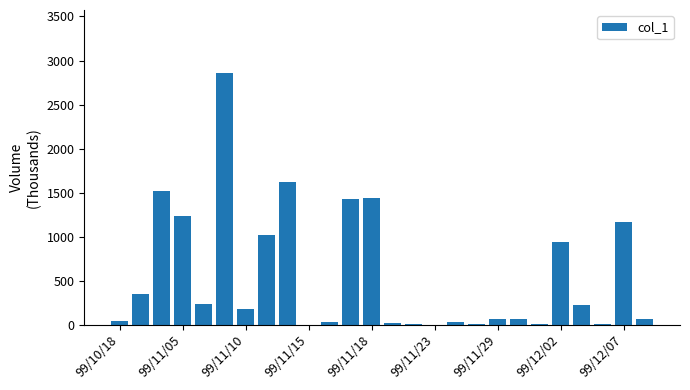

What is the maximum value shown in the chart?

2859